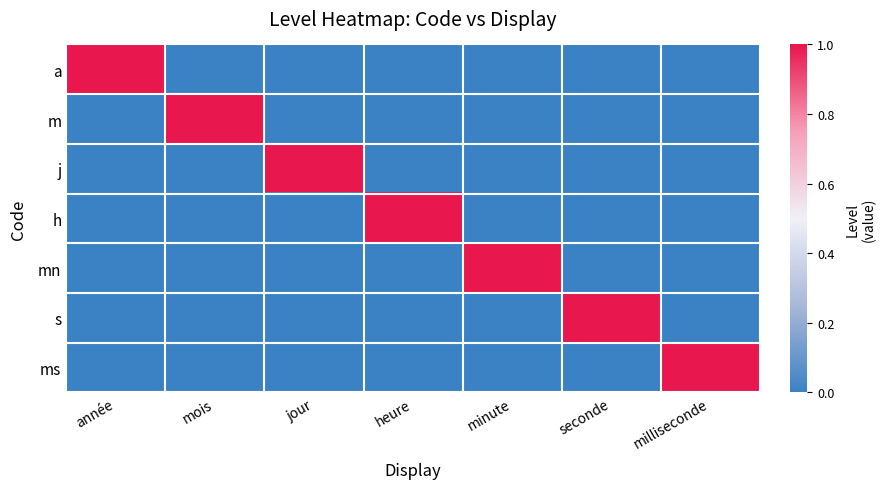

What is the difference between the highest and lowest values at année?

1